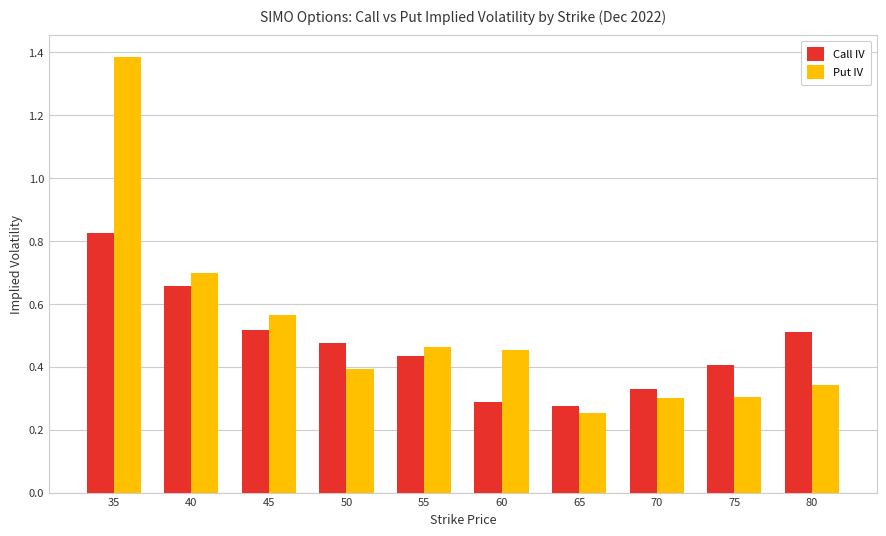

How many Put IV values are between 0 and 1?

9